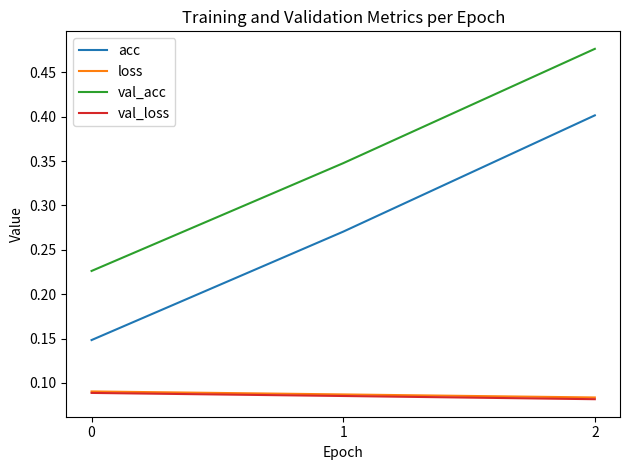

The val_acc series shows 0.3 at 2. True or false?

False